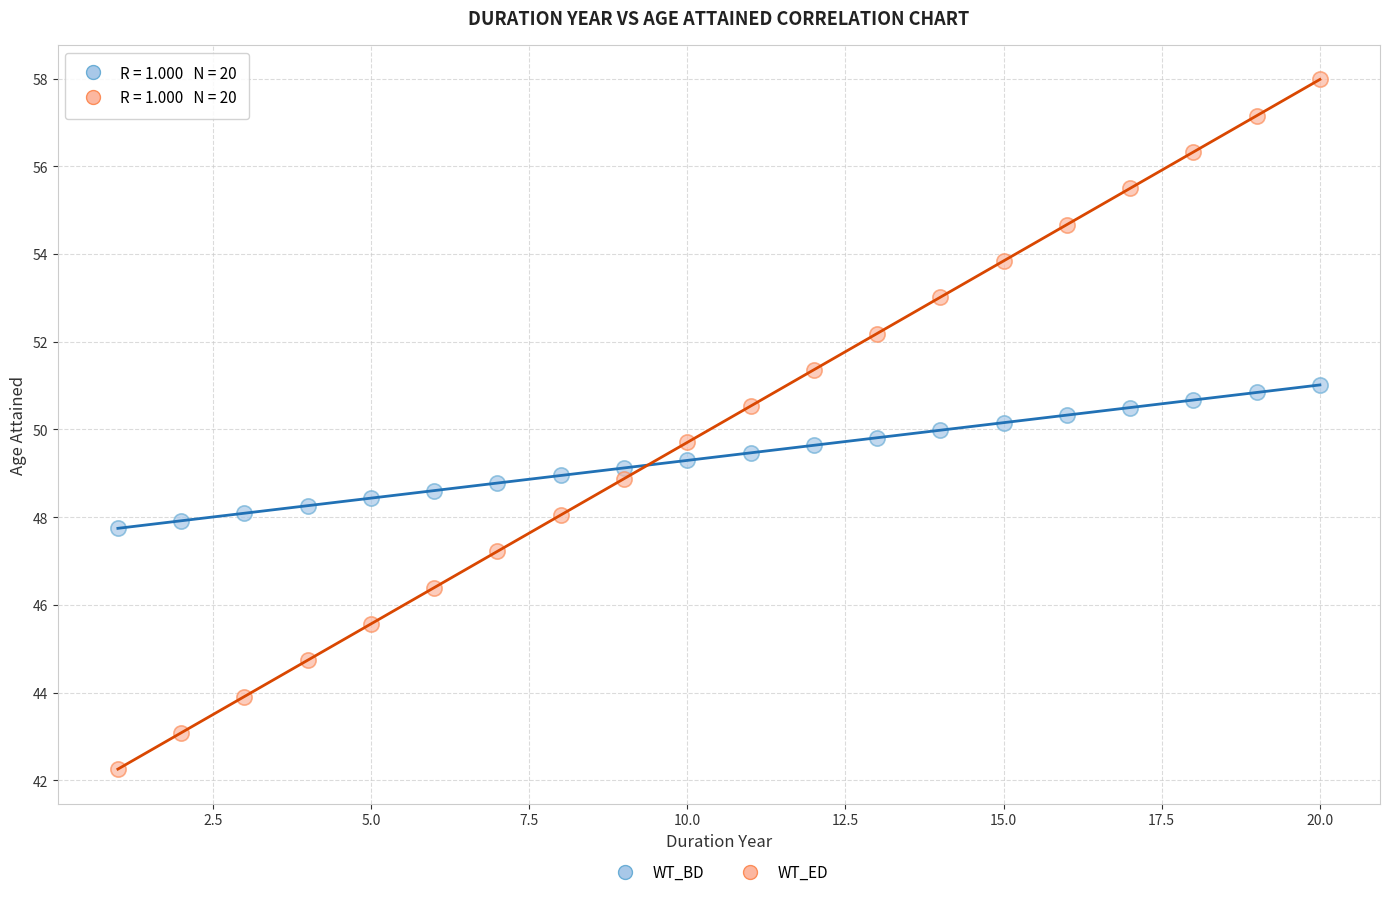

Across all data points, what is the range of X values (max minus min)?

19.0